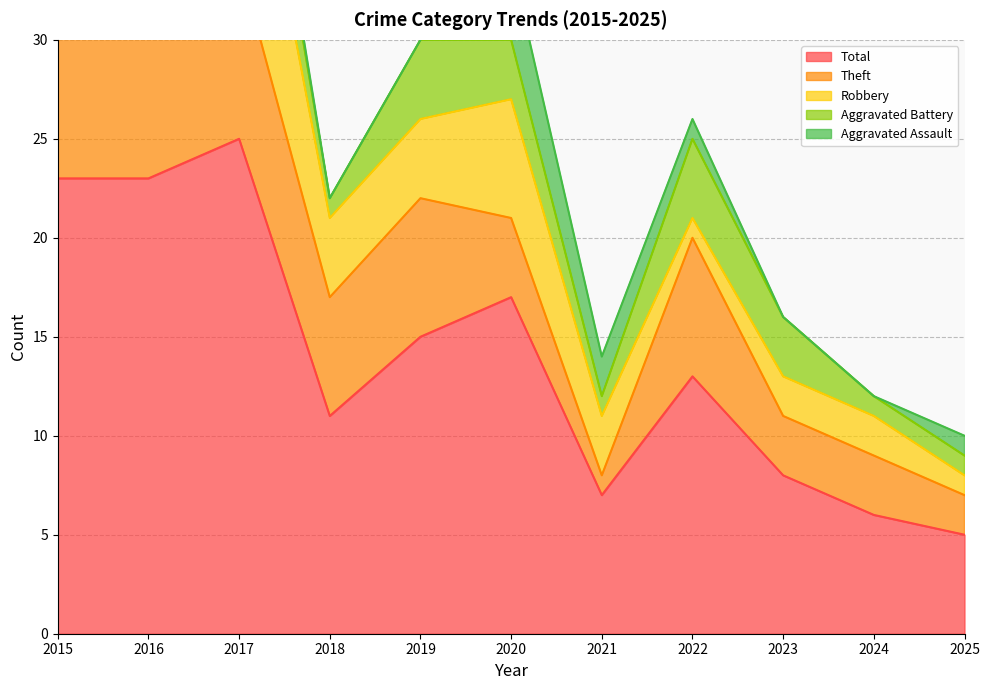

Reading left to right, list all the values displayed in this chart.

Aggravated Assault: 2015=0	2016=0	2017=1	2018=0	2019=0	2020=4	2021=2	2022=1	2023=0	2024=0	2025=1
Aggravated Battery: 2015=2	2016=1	2017=4	2018=1	2019=4	2020=3	2021=1	2022=4	2023=3	2024=1	2025=1
Robbery: 2015=11	2016=4	2017=11	2018=4	2019=4	2020=6	2021=3	2022=1	2023=2	2024=2	2025=1
Theft: 2015=9	2016=18	2017=9	2018=6	2019=7	2020=4	2021=1	2022=7	2023=3	2024=3	2025=2
Total: 2015=23	2016=23	2017=25	2018=11	2019=15	2020=17	2021=7	2022=13	2023=8	2024=6	2025=5